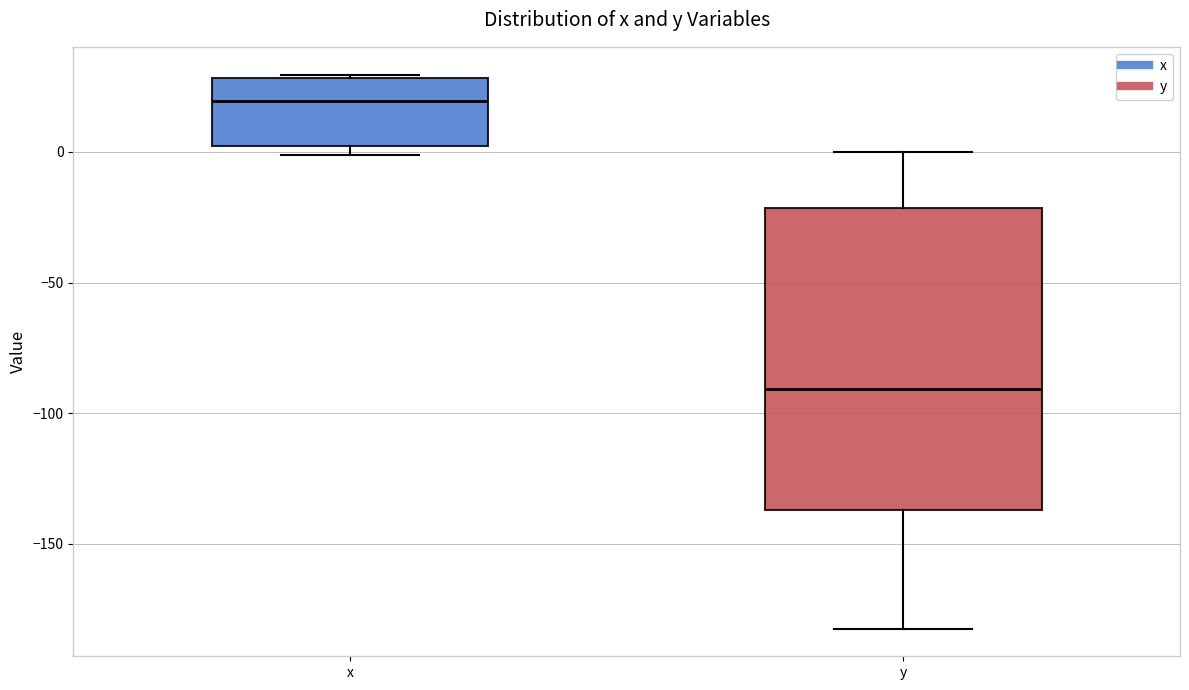

Which box is the tallest, from its lower edge to its upper edge?

y